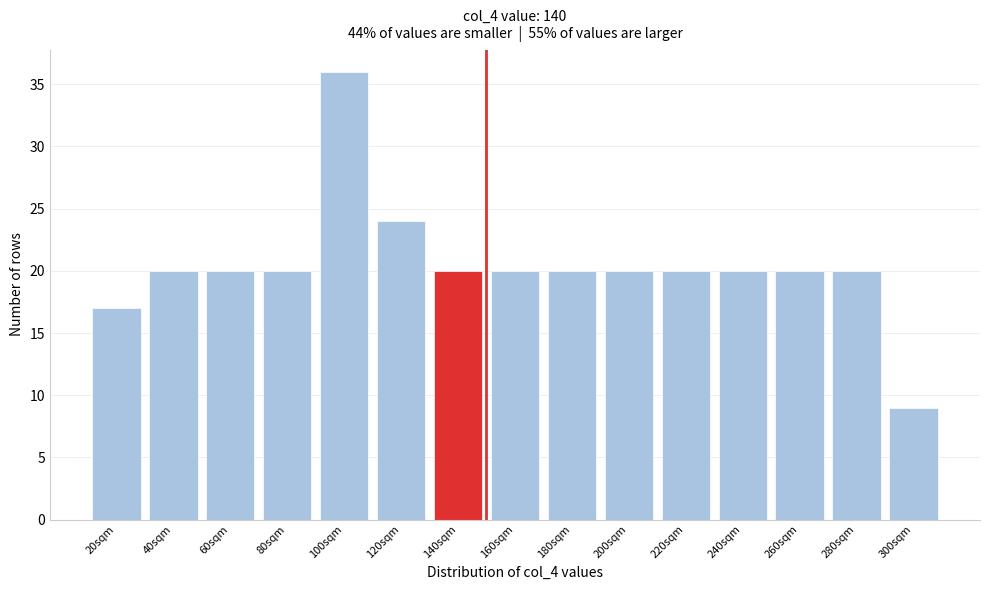

Reading left to right, what are all the values shown in this chart?

17	20	20	20	36	24	20	20	20	20	20	20	20	20	9